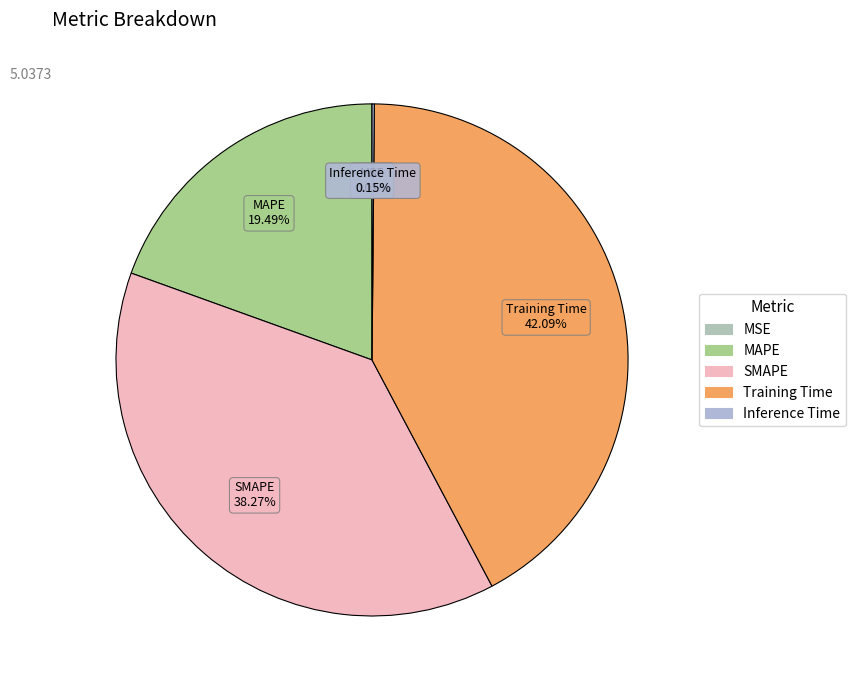

Which category has the biggest portion of the pie?

Training Time